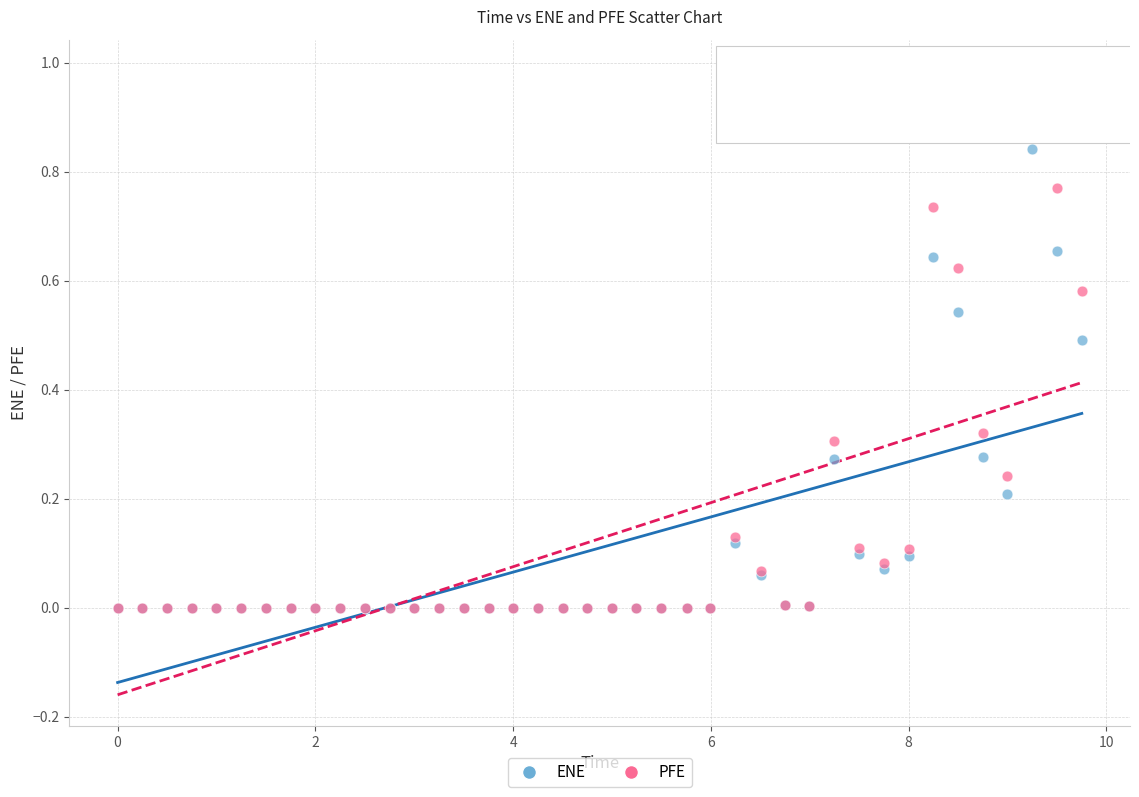

What are all the series names shown in the legend?

ENE, PFE